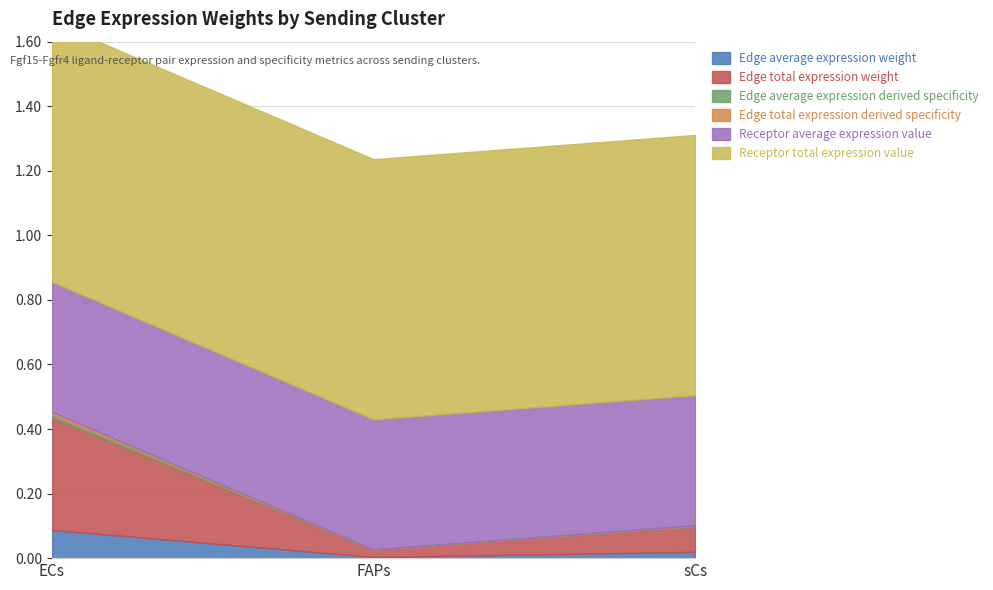

What is the label of the 2nd point from the left?

FAPs